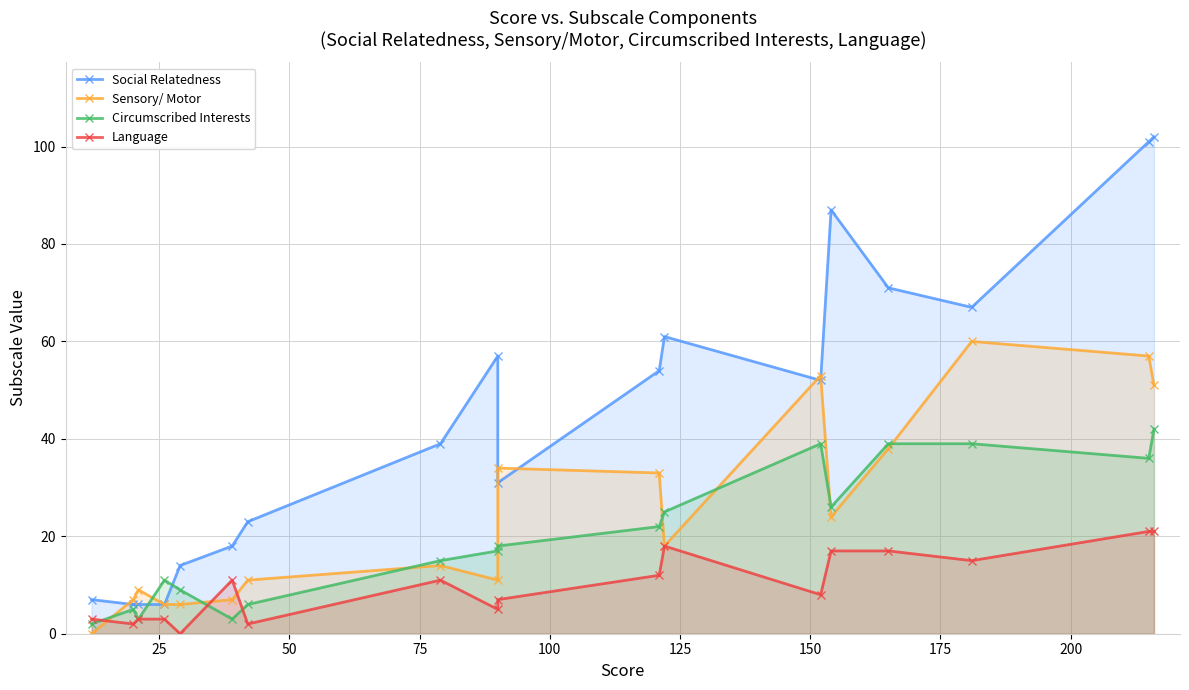

What is the sum of all Language values?

176